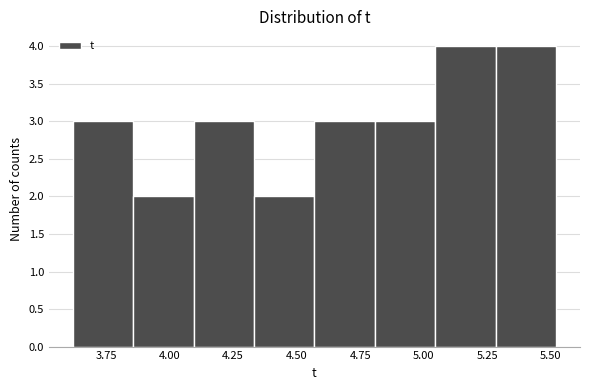

How tall is the bar that spans 5.05 to 5.30 on the x-axis? Neither the bar edges nor the heights are printed on the chart, so give them approximately, as read against the axes.

4